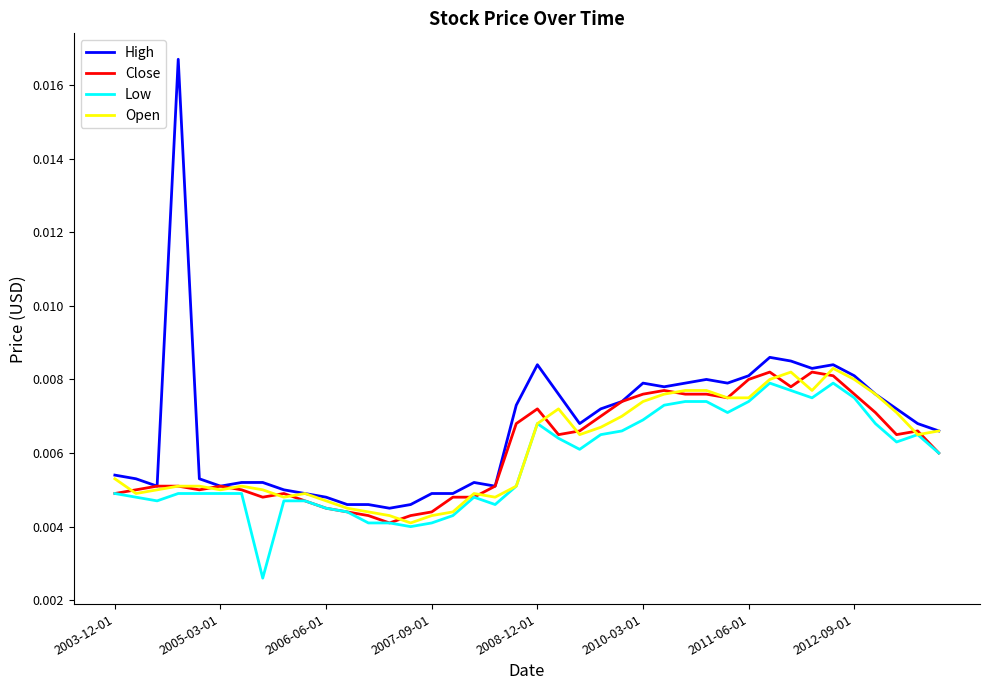

Which series has the largest range (max minus min)?

High